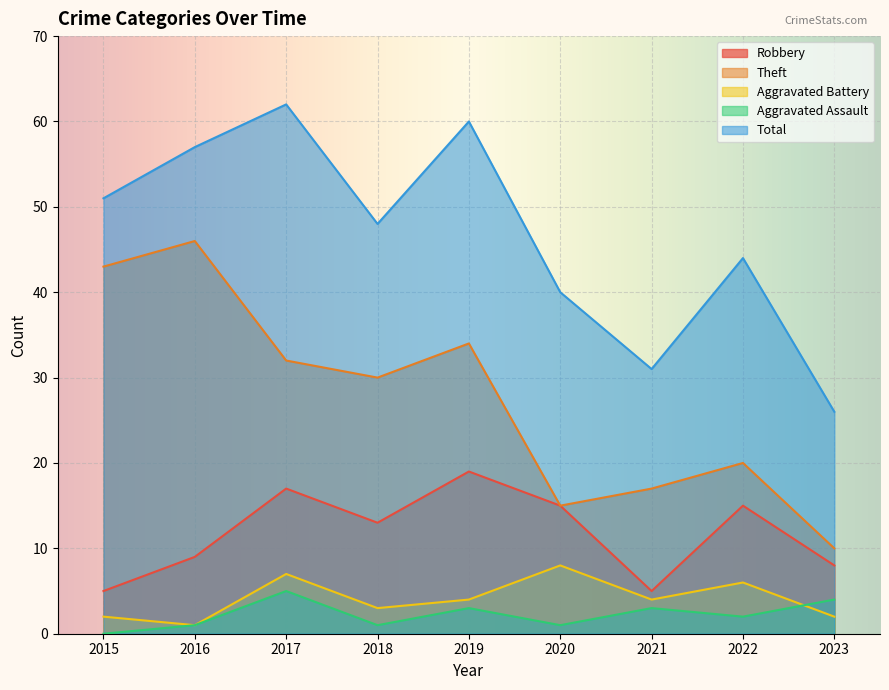

Which series has the widest spread of values?

Theft